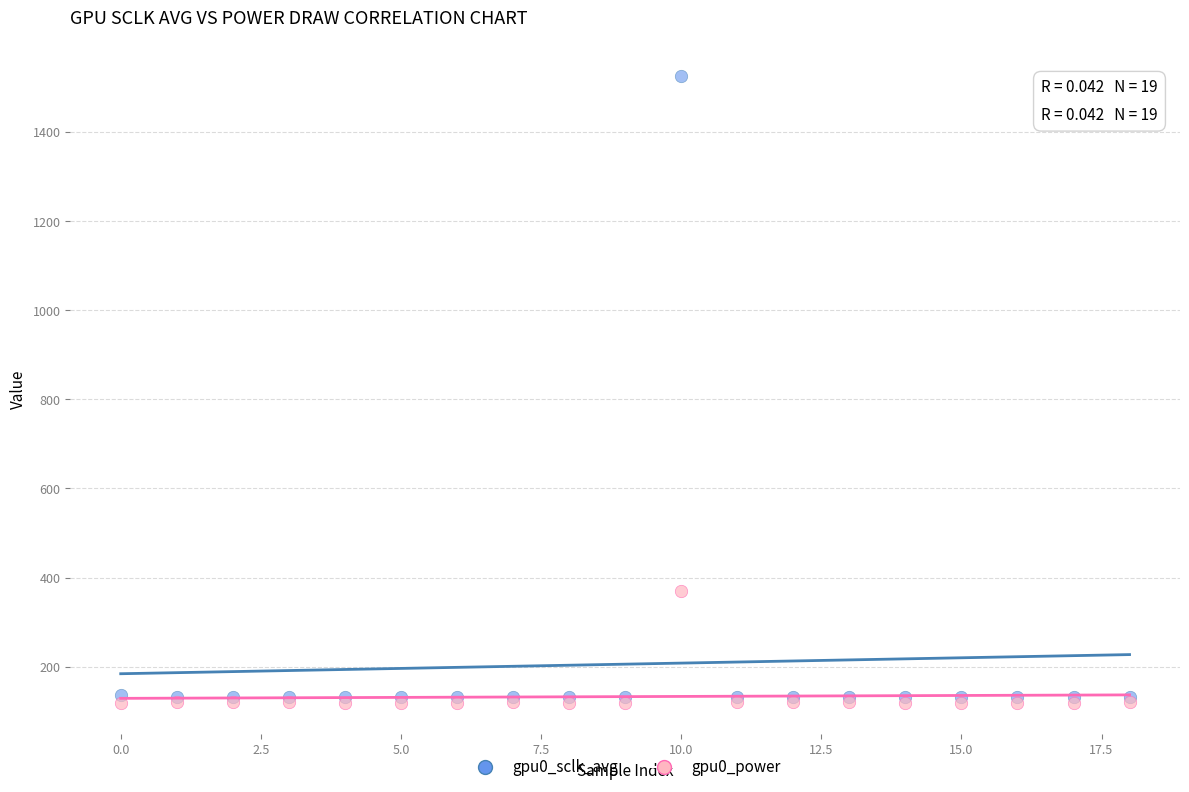

Which series reaches the minimum Y coordinate?

gpu0_power